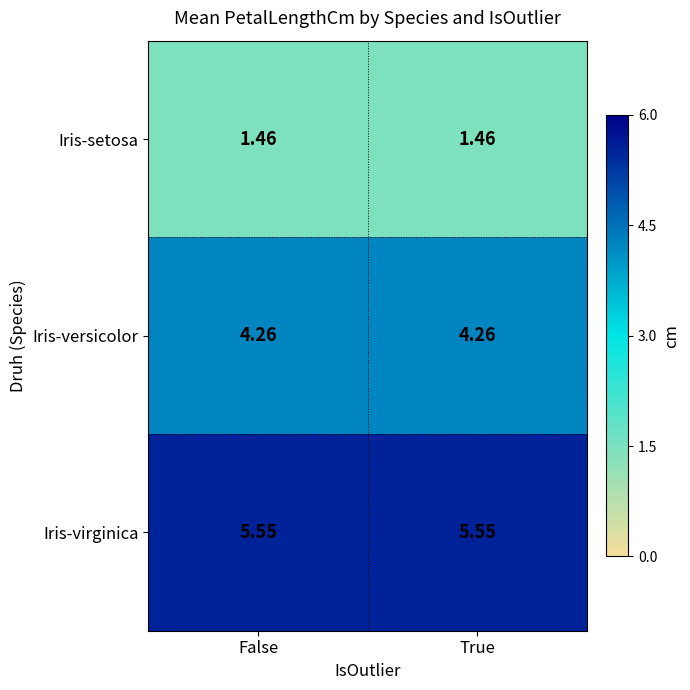

List the series in order of their overall mean, highest first.

Iris-virginica, Iris-versicolor, Iris-setosa